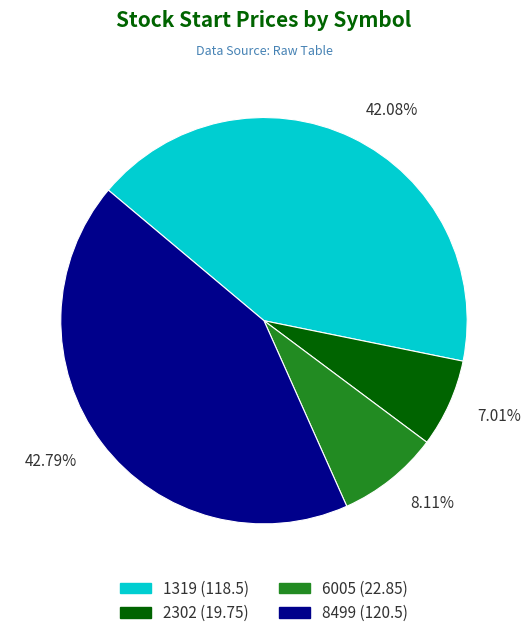

What is the largest slice in the pie chart?

8499